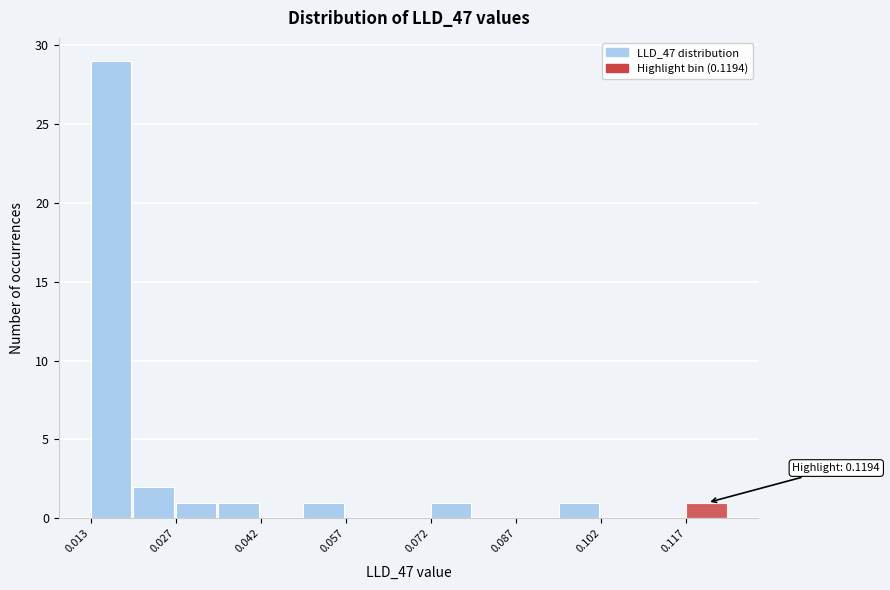

Around what value on the x-axis is the tallest bar? Give the approximate position of its centre, as read against the axis.

0.016